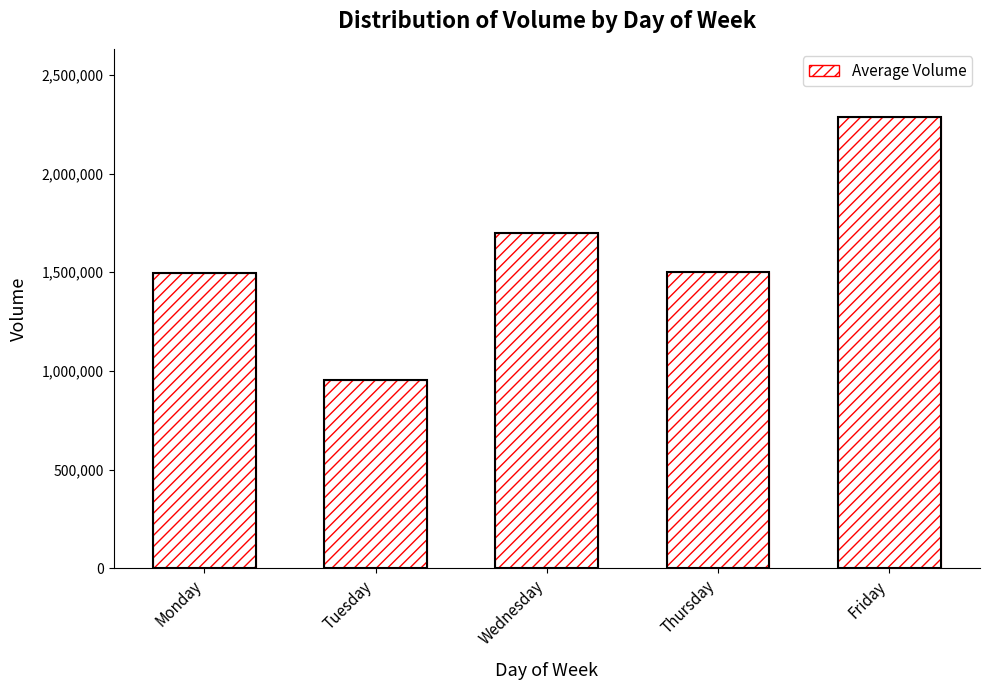

What is the difference between the maximum and minimum values?

1333924